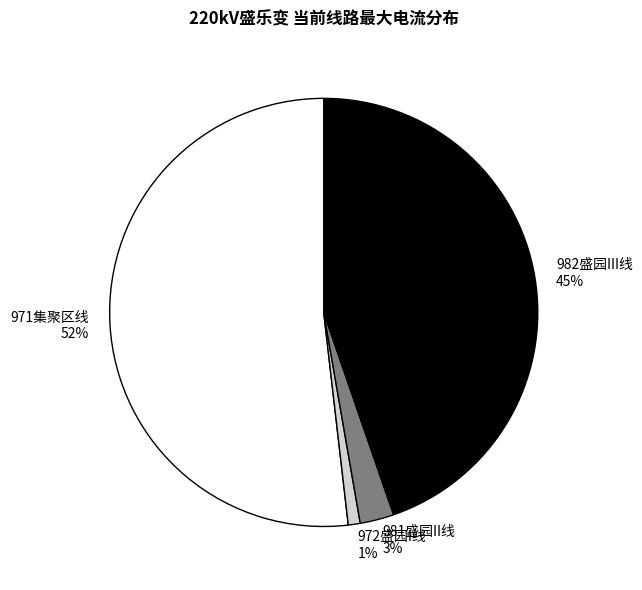

The 981盛园II线 slice represents 16% of the pie. True or false?

False